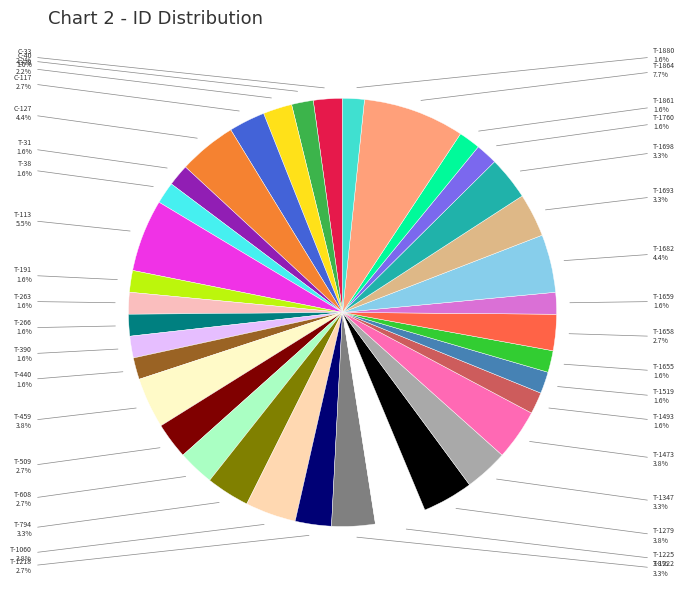

To the nearest percent, what is the average slice percentage?

3%